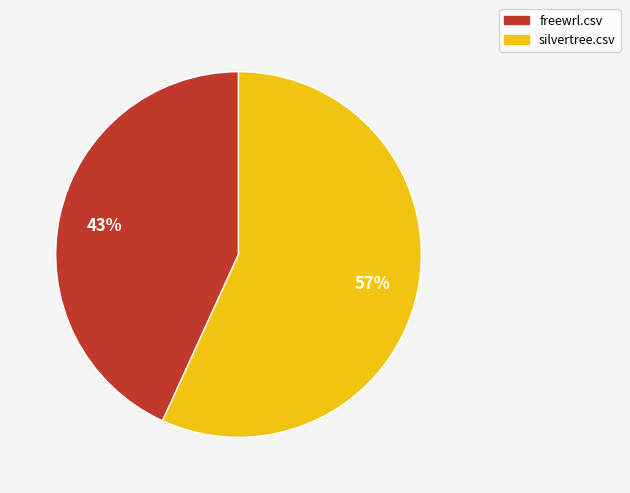

How many segments does this pie chart have?

2